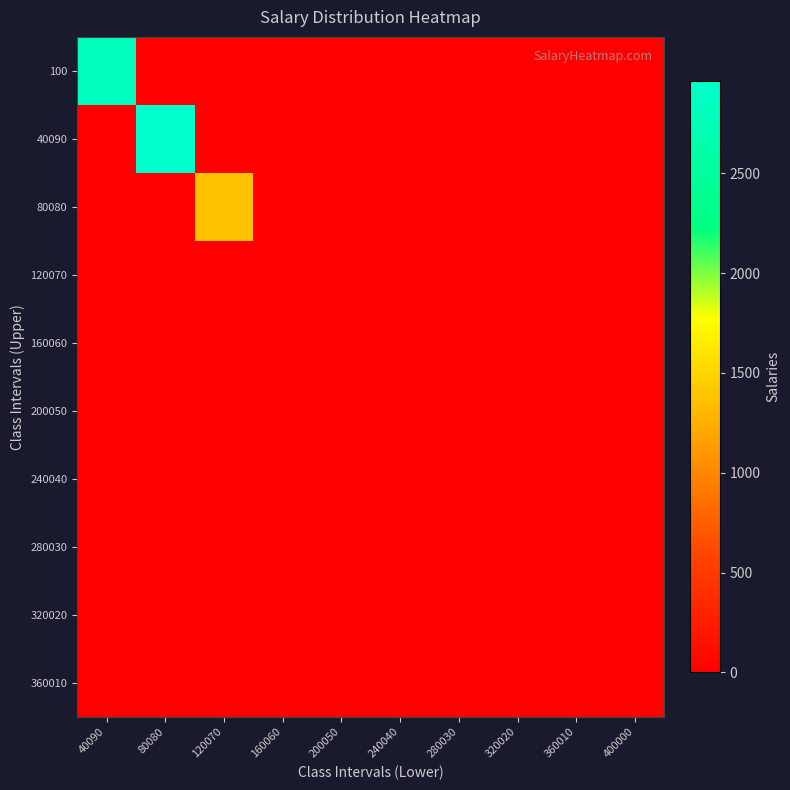

List the series in order of their peak value, highest first.

40090, 100, 80080, 160060, 280030, 360010, 120070, 200050, 240040, 320020